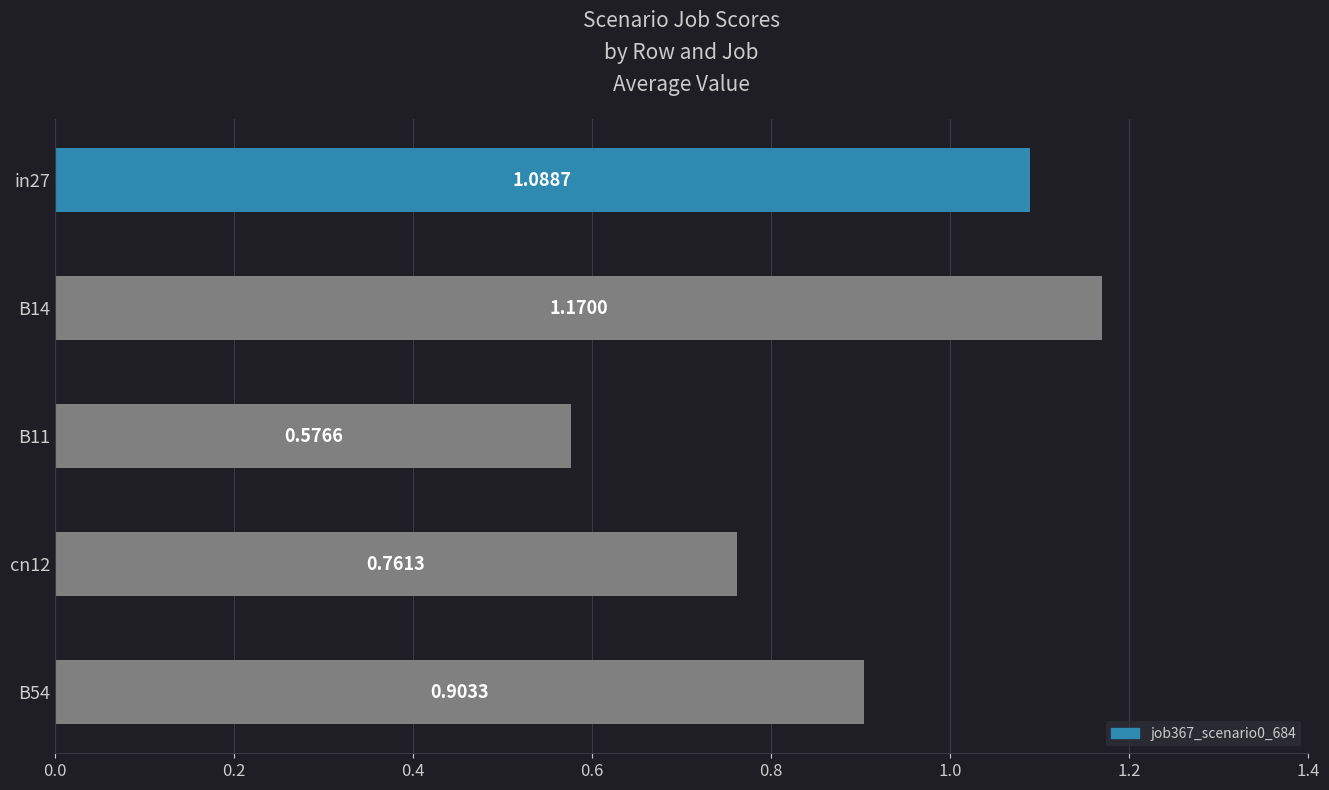

Which has a higher value, cn12 or B11?

cn12